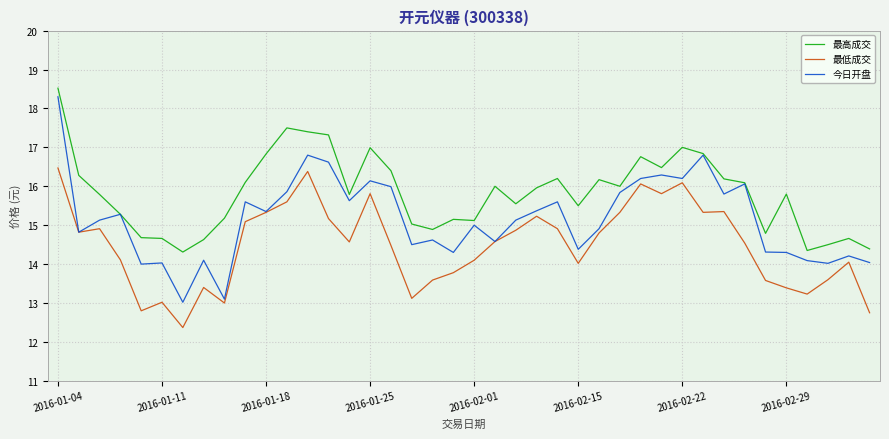

What is the smallest value displayed?

12.4